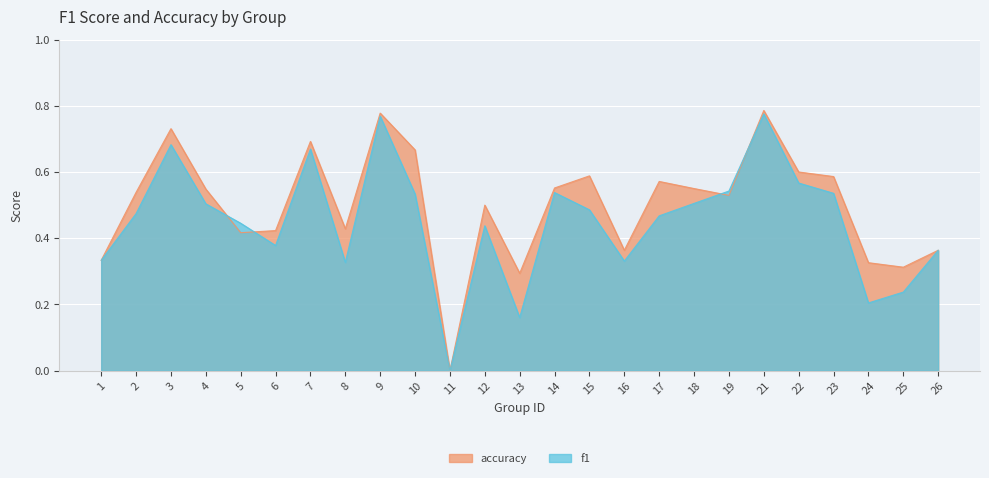

Is the value of f1 at 13 greater than the value of accuracy at 12?

No